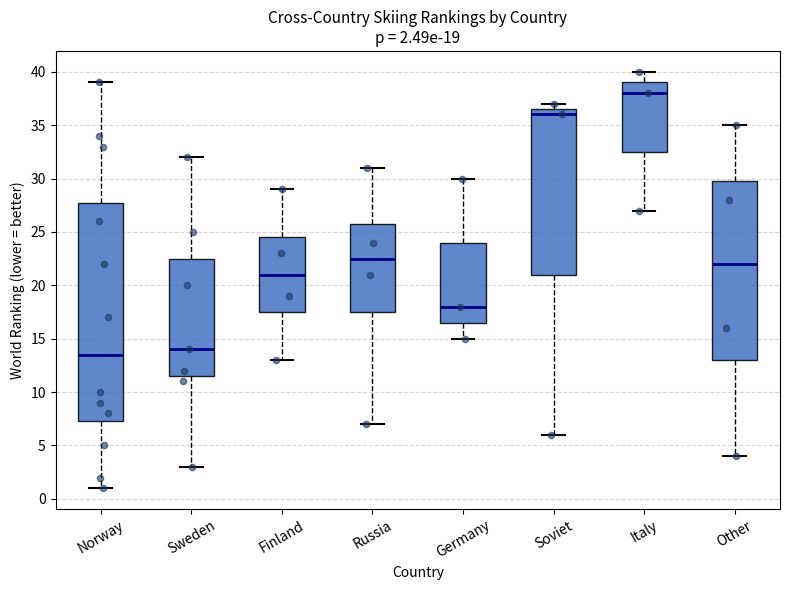

Which box has the highest median line?

Italy